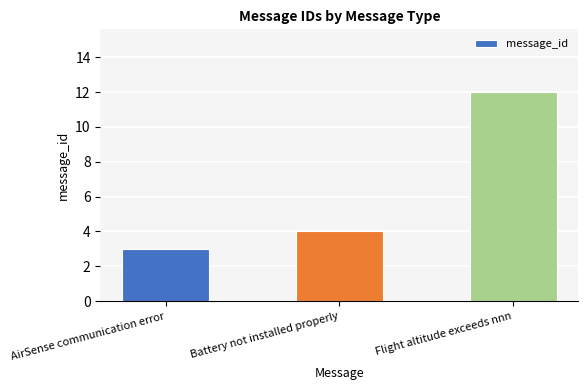

Reading left to right, what are all the values shown in this chart?

3	4	12